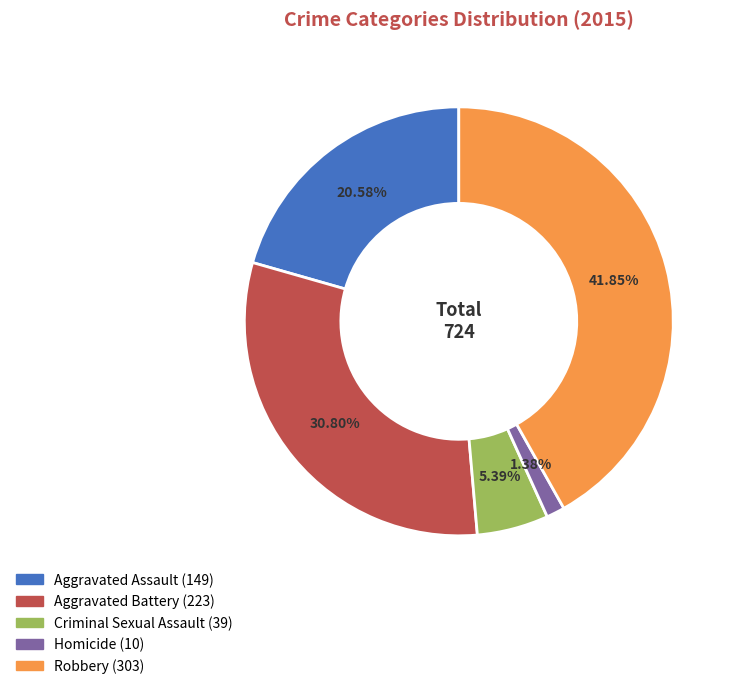

What is the largest slice in the pie chart?

Robbery